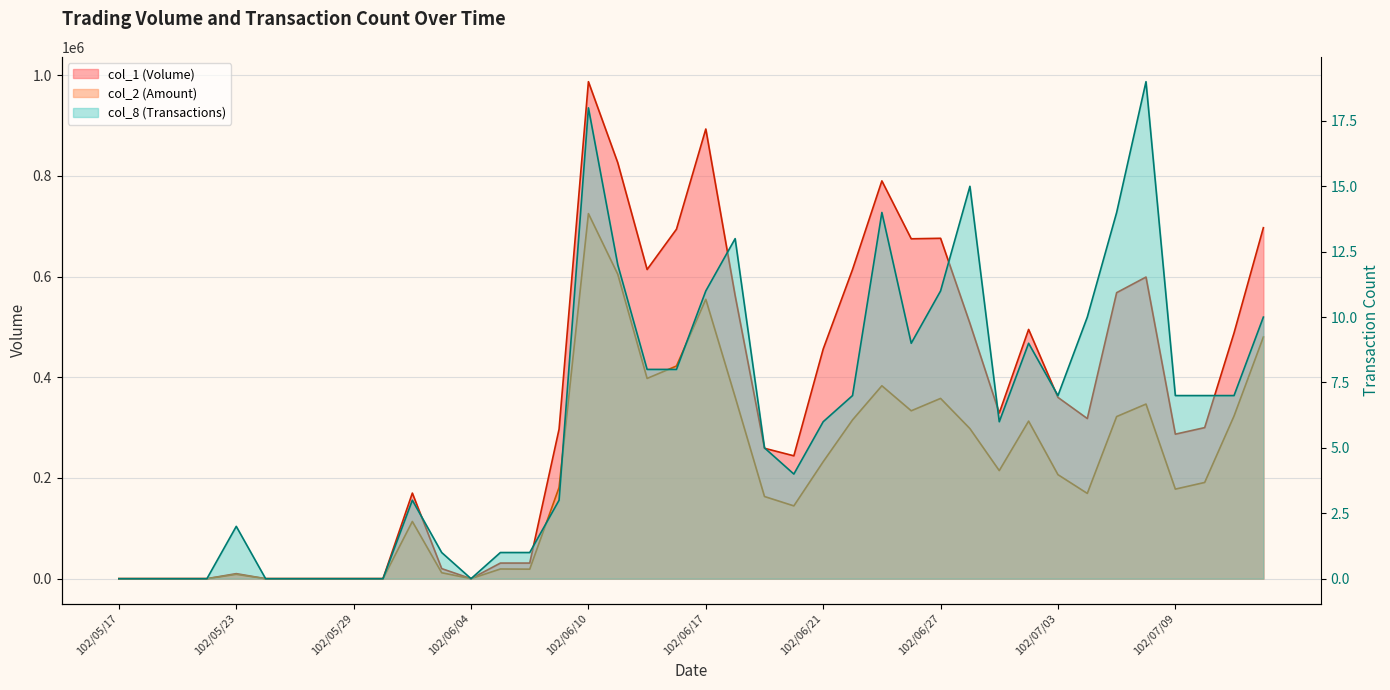

Which series has the largest total across all categories?

col_1